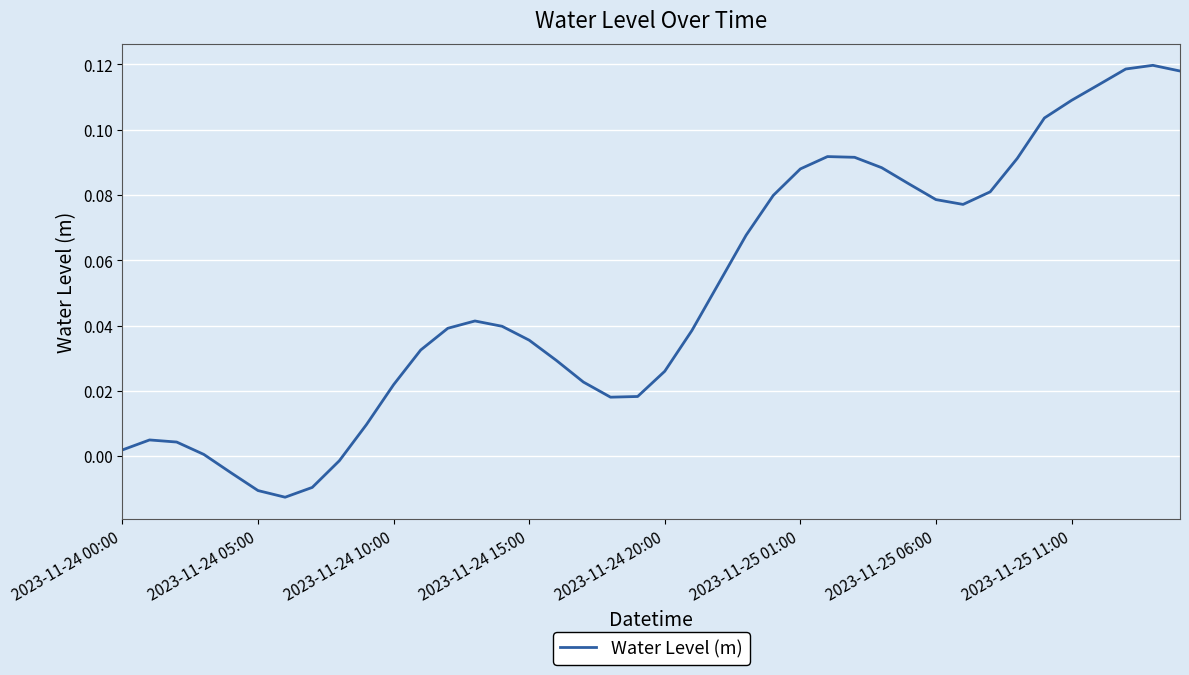

How many points are higher than both their immediate neighbors (excluding endpoints)?

4